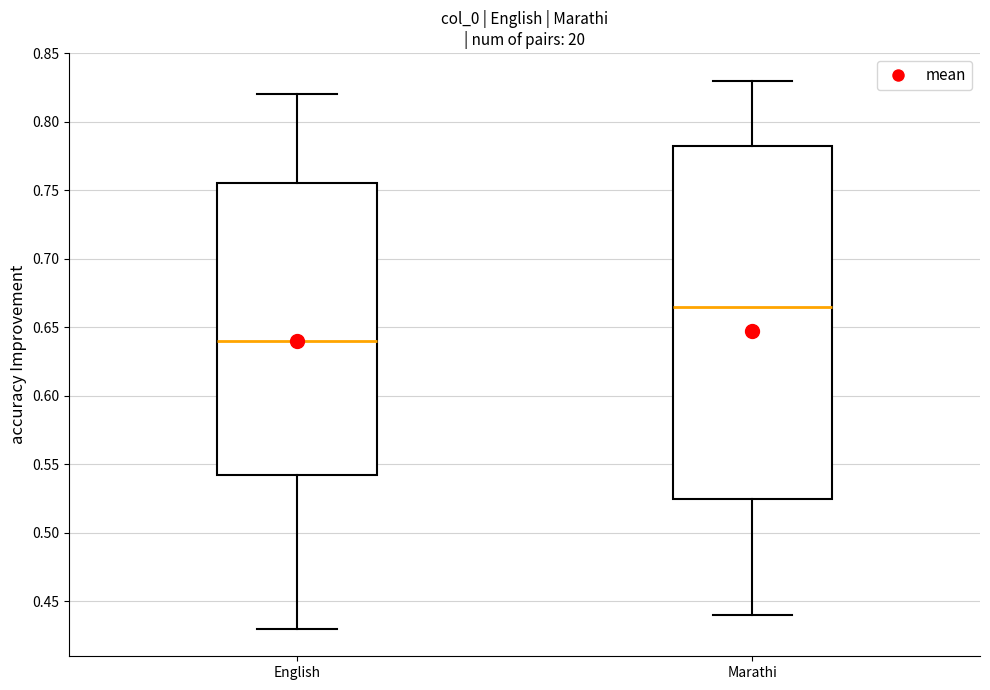

Reading left to right, read every box against the y-axis: the position of its median line, the range the box covers, and the ends of its whiskers. The values are not printed on the chart, so give them approximately, as read against the axis.

English: median 0.640, box 0.545 to 0.755, whiskers 0.430 to 0.820
Marathi: median 0.665, box 0.525 to 0.785, whiskers 0.440 to 0.830